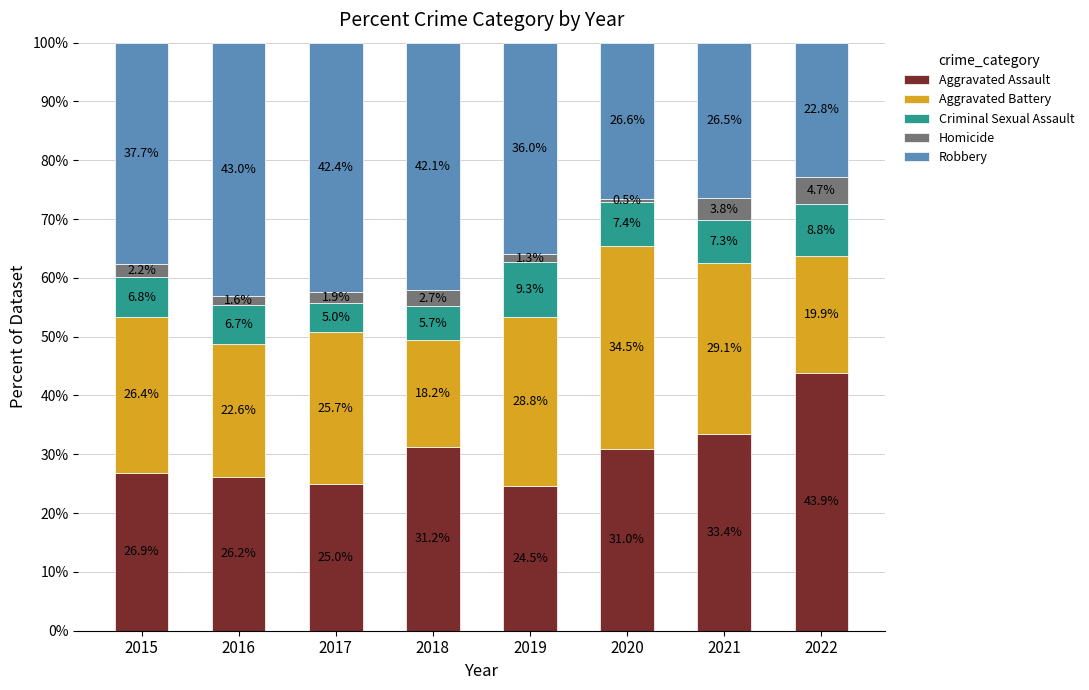

Is it true that Aggravated Assault equals 25.0 at 2017?

True